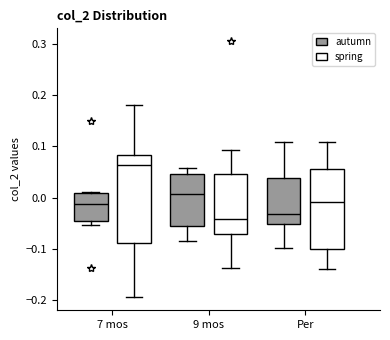

Reading left to right, read every box against the y-axis: the position of its median line, the range the box covers, and the ends of its whiskers. The values are not printed on the chart, so give them approximately, as read against the axis.

7 mos (autumn): median -0.01, box -0.05 to 0.01, whiskers -0.05 (just below the box's lower edge) to 0.01
7 mos (spring): median 0.06, box -0.09 to 0.08, whiskers -0.19 to 0.18
9 mos (autumn): median 0.01, box -0.05 to 0.05, whiskers -0.08 to 0.06
9 mos (spring): median -0.04, box -0.07 to 0.05, whiskers -0.14 to 0.09
Per (autumn): median -0.03, box -0.05 to 0.04, whiskers -0.10 to 0.11
Per (spring): median -0.01, box -0.10 to 0.06, whiskers -0.14 to 0.11